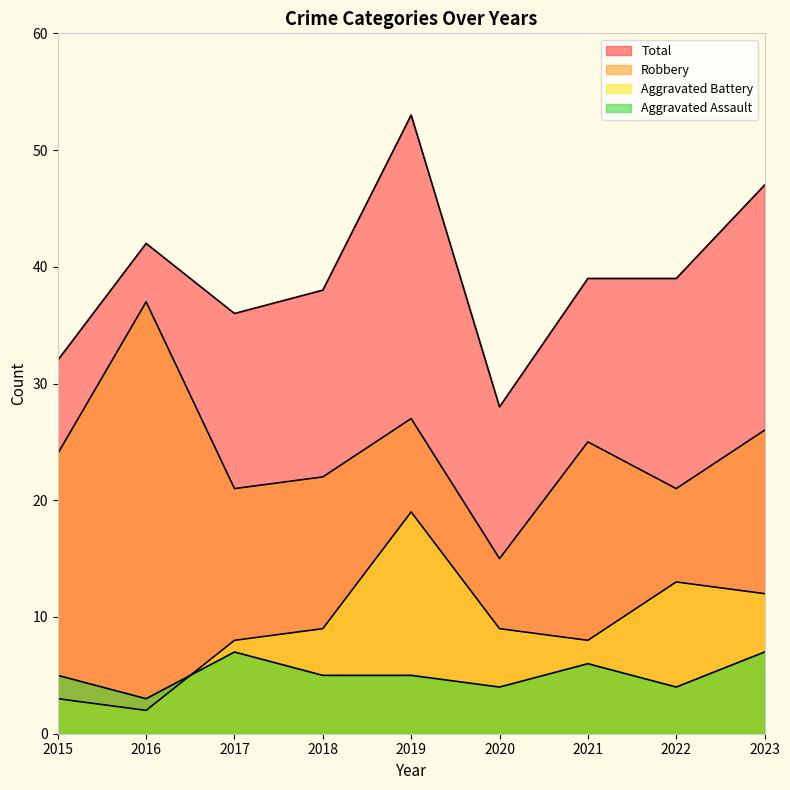

Between which two adjacent categories do Aggravated Battery and Aggravated Assault first intersect?

2016 and 2017